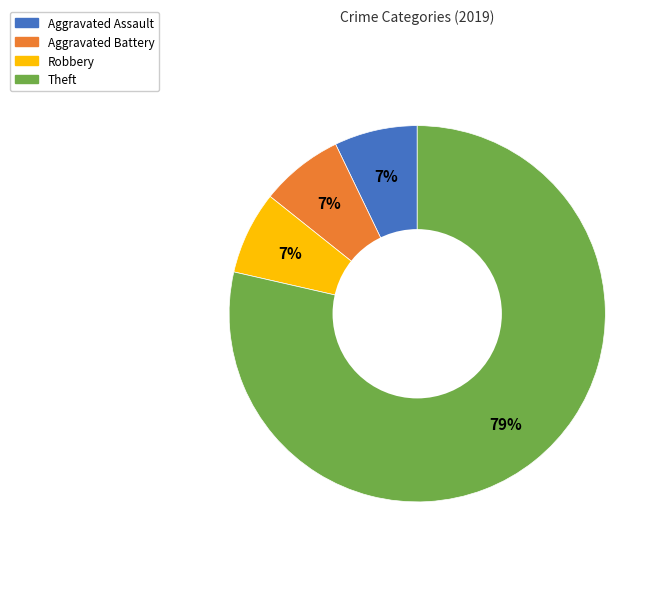

Is it true that Aggravated Battery is 15% of the pie?

False